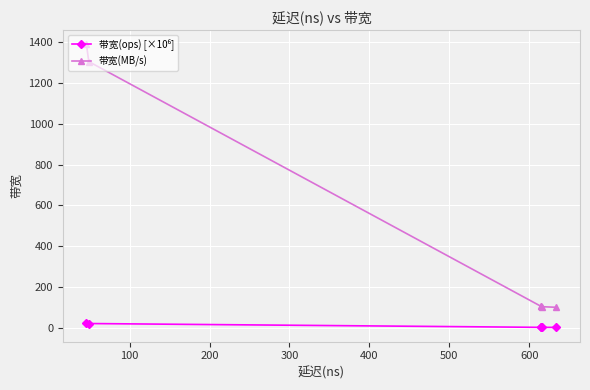

What is the difference between the maximum and minimum values in the 带宽(MB/s) series?

1291.0